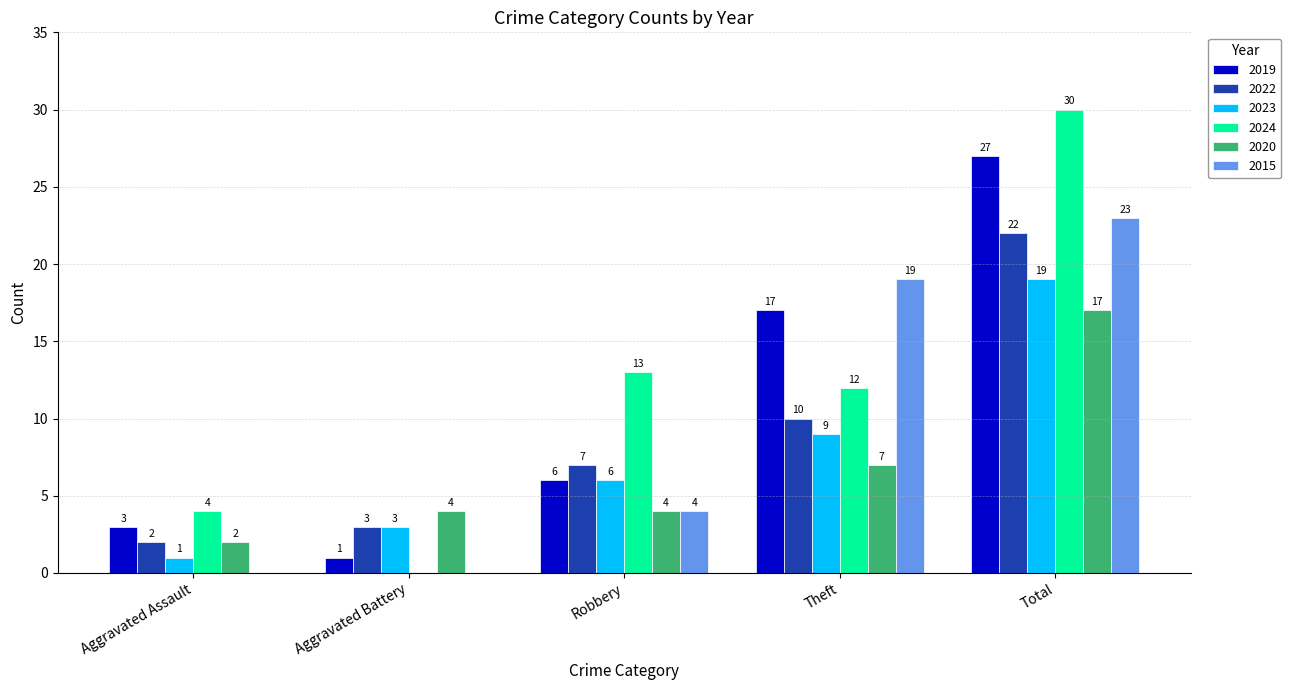

Reading left to right, what are all the values shown in this chart?

2019: Aggravated Assault=3	Aggravated Battery=1	Robbery=6	Theft=17	Total=27
2022: Aggravated Assault=2	Aggravated Battery=3	Robbery=7	Theft=10	Total=22
2023: Aggravated Assault=1	Aggravated Battery=3	Robbery=6	Theft=9	Total=19
2024: Aggravated Assault=4	Aggravated Battery=0	Robbery=13	Theft=12	Total=30
2020: Aggravated Assault=2	Aggravated Battery=4	Robbery=4	Theft=7	Total=17
2015: Aggravated Assault=0	Aggravated Battery=0	Robbery=4	Theft=19	Total=23